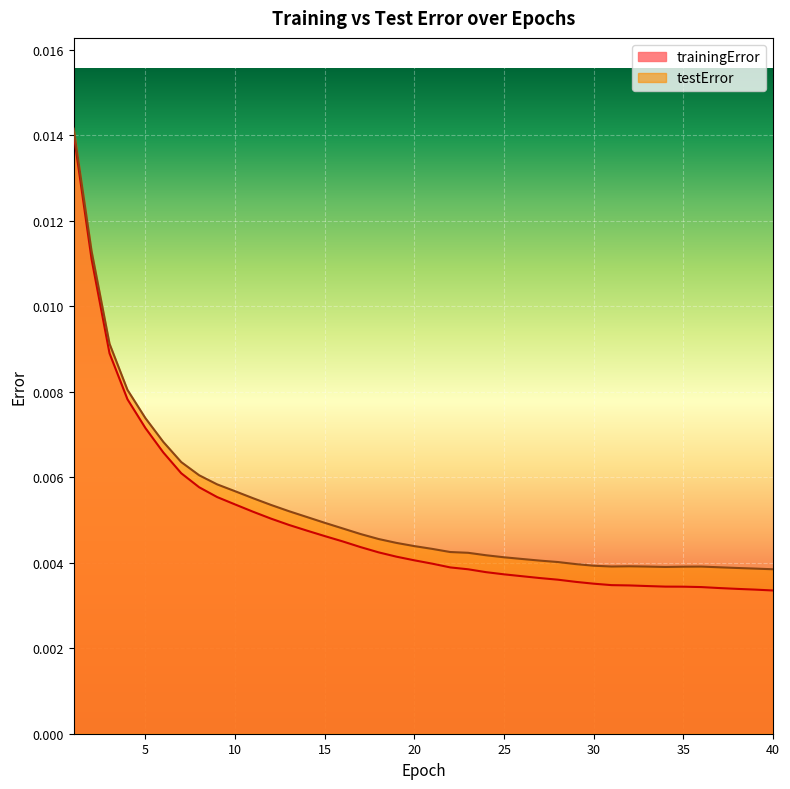

True or false: testError has a value of 0.0 at 37.

False